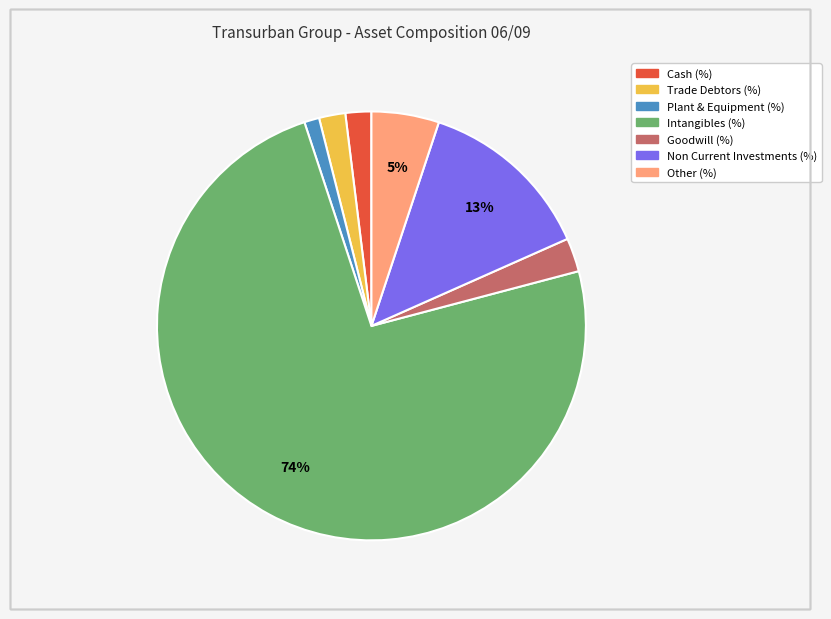

The Goodwill (%) slice represents 3% of the pie. True or false?

True